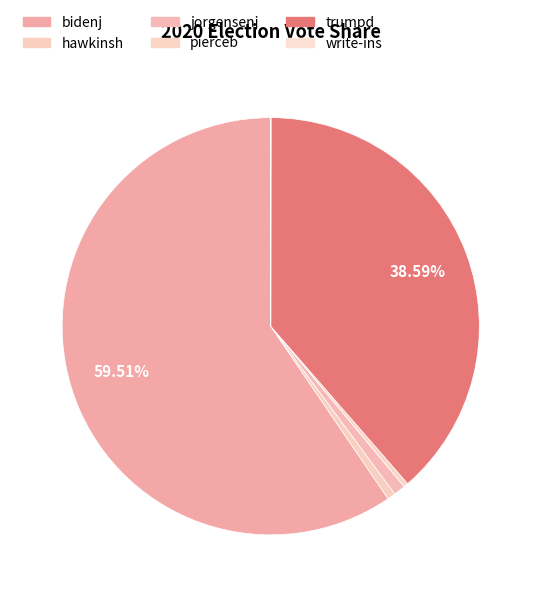

What is the ratio of the value at pierceb to the value at write-ins?

18.1